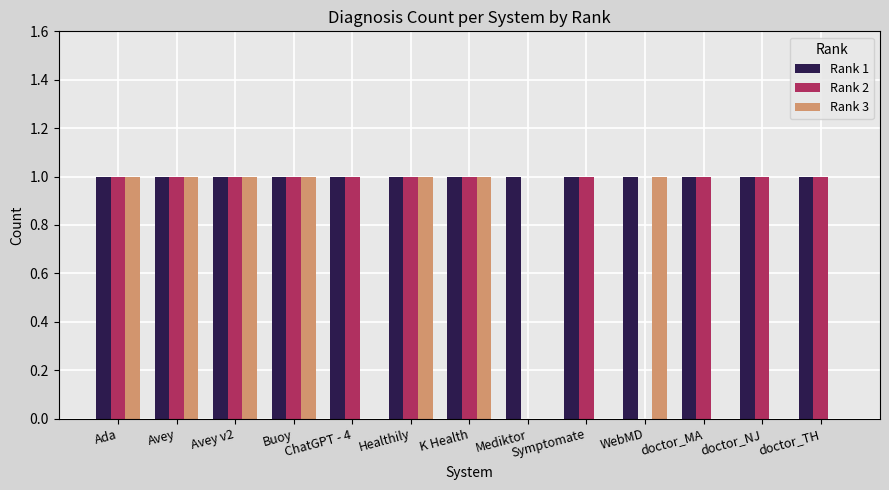

Does the chart contain stacked bars?

No